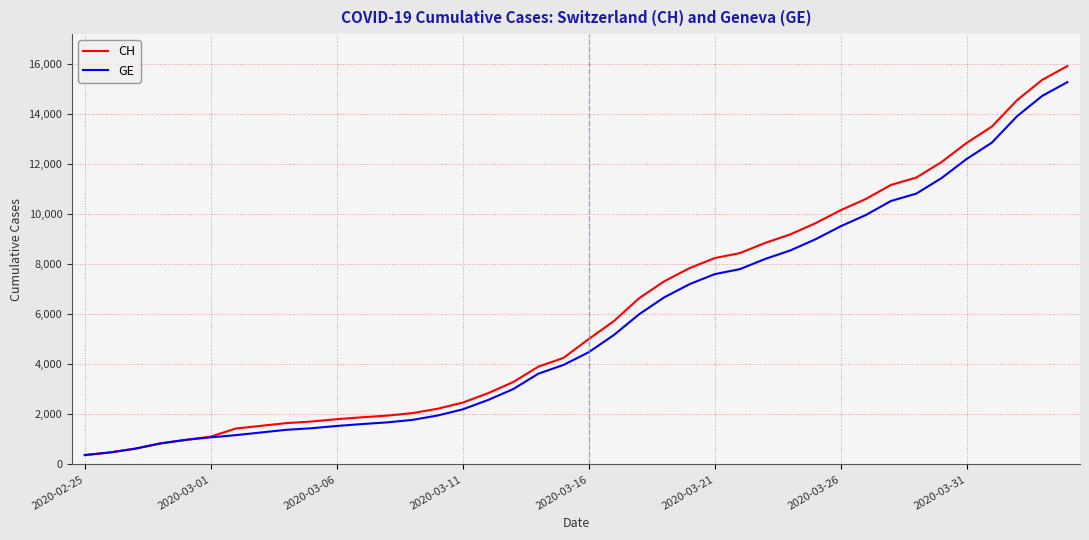

What is the maximum value shown in the chart?

15926